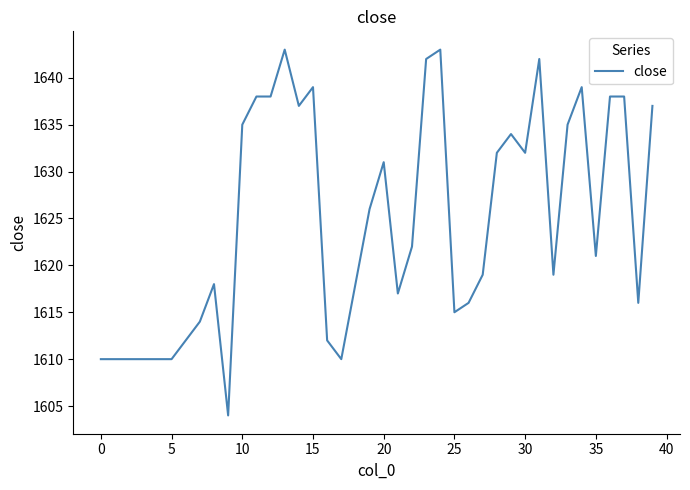

What is the greatest value displayed?

1643